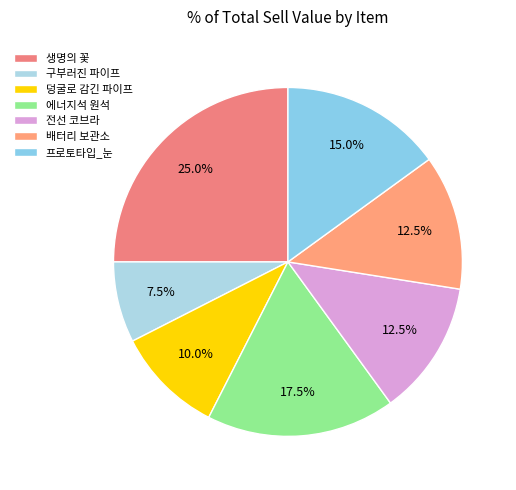

To the nearest percent, what percentage of the pie is 덩굴로 감긴 파이프?

10%